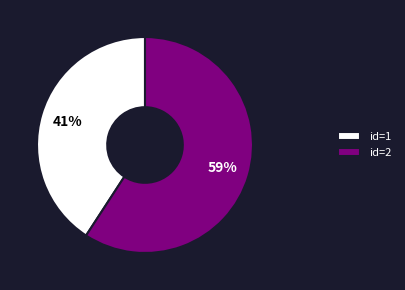

What is the ratio of the value at id=1 to the value at id=2?

0.7